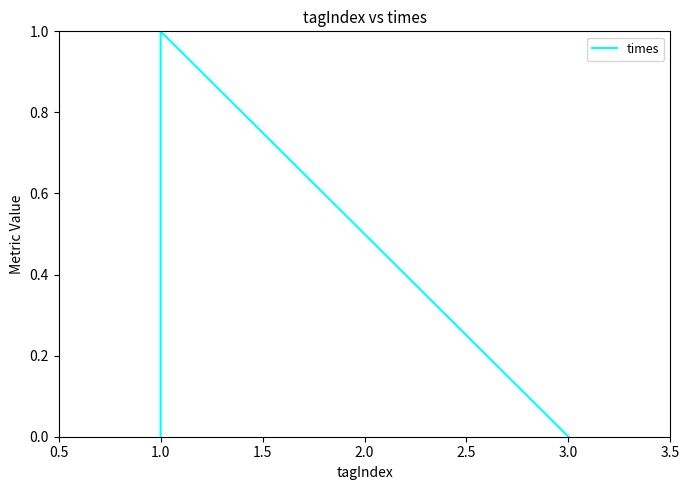

What is the change in value from 1.0 to 3.0?

-1